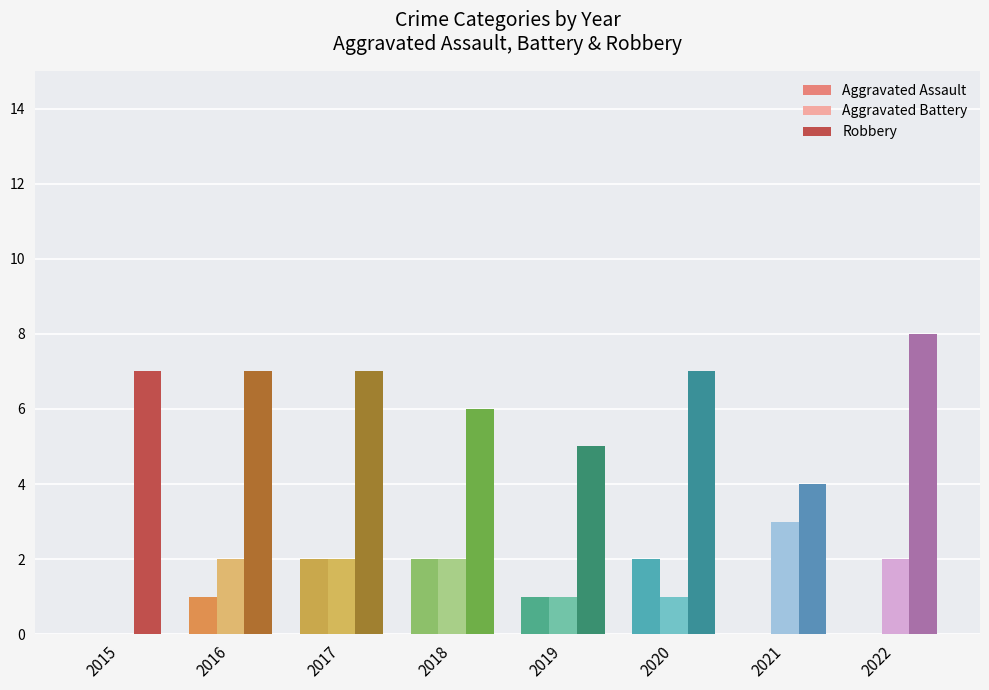

What is the sum of all Aggravated Assault values?

8